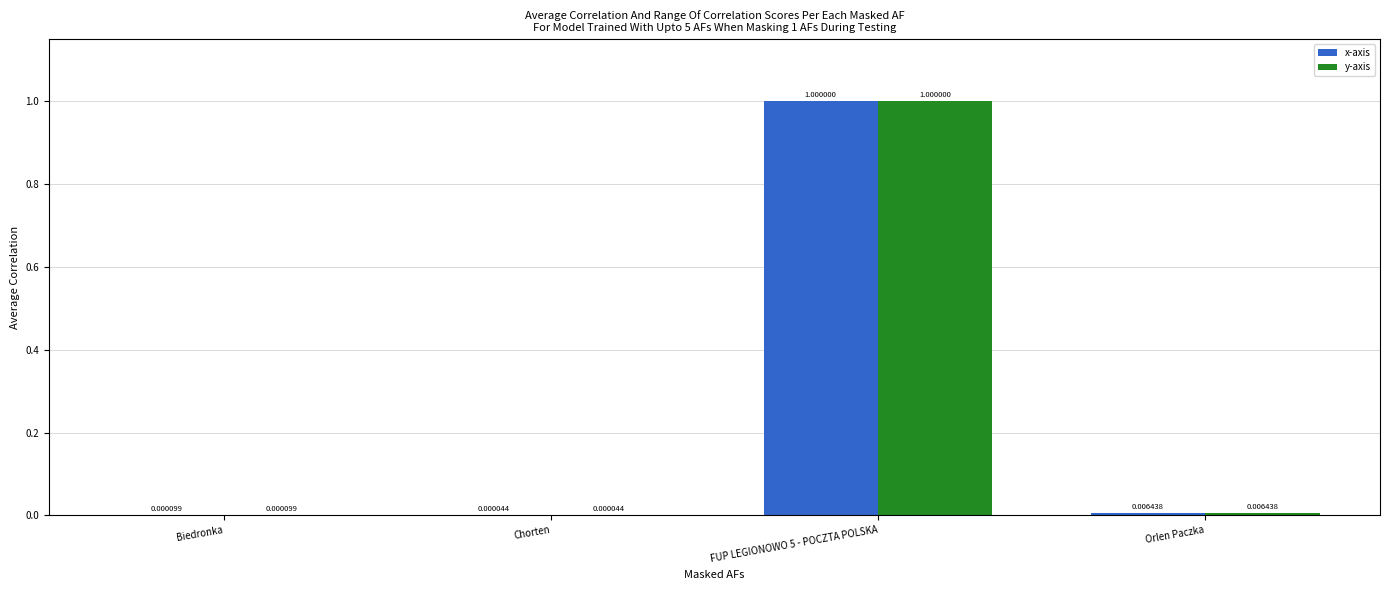

Is the value of x-axis at Orlen Paczka greater than the value of y-axis at Biedronka?

Yes